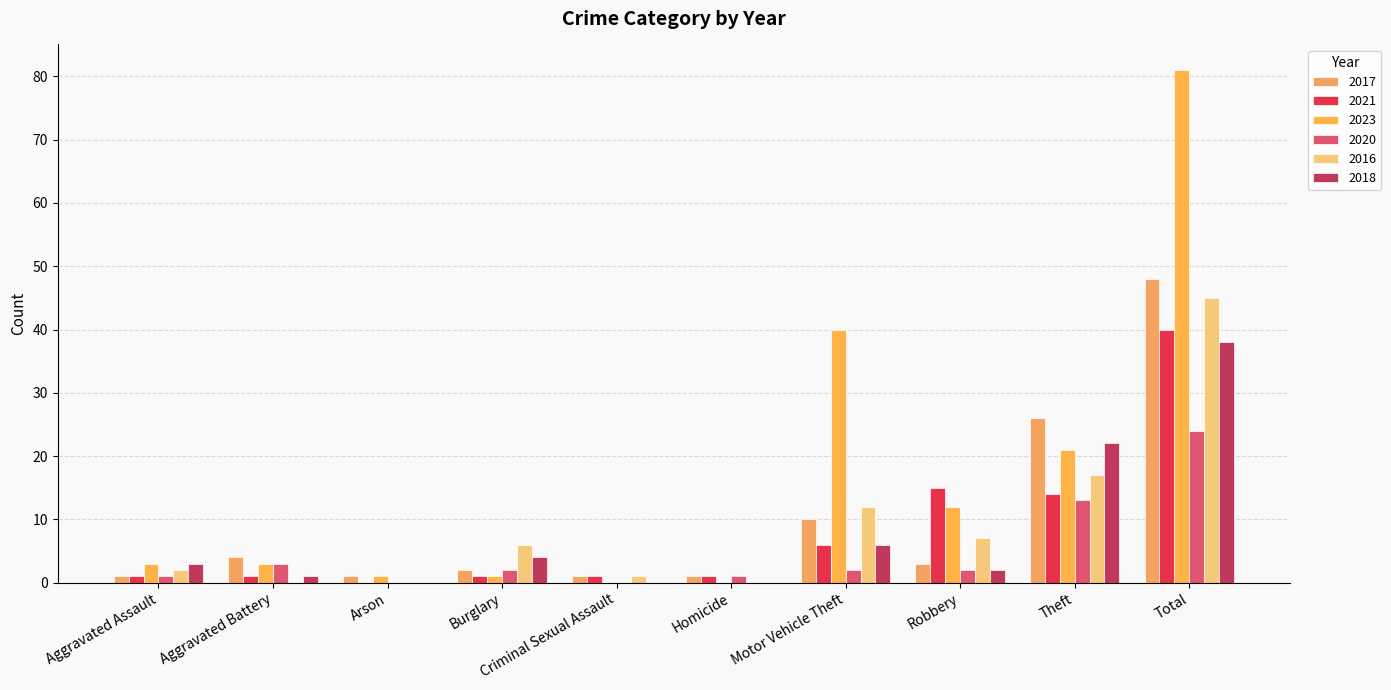

Reading left to right, what are all the values shown in this chart?

2017: 1	4	1	2	1	1	10	3	26	48
2021: 1	1	0	1	1	1	6	15	14	40
2023: 3	3	1	1	0	0	40	12	21	81
2020: 1	3	0	2	0	1	2	2	13	24
2016: 2	0	0	6	1	0	12	7	17	45
2018: 3	1	0	4	0	0	6	2	22	38